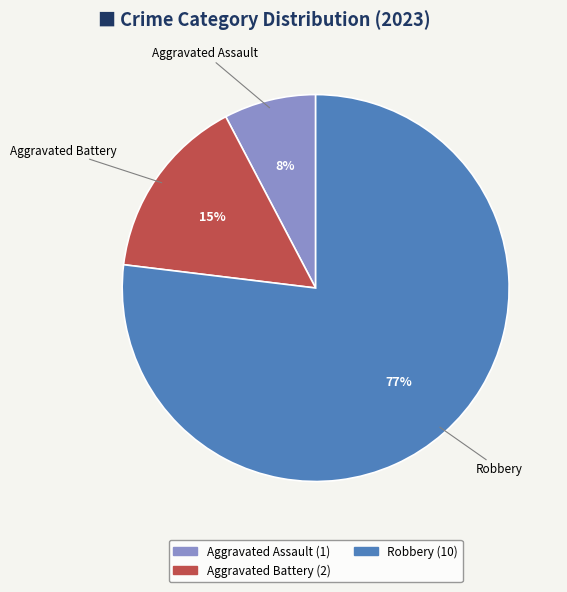

Is there any slice that represents more than half of the pie?

Yes